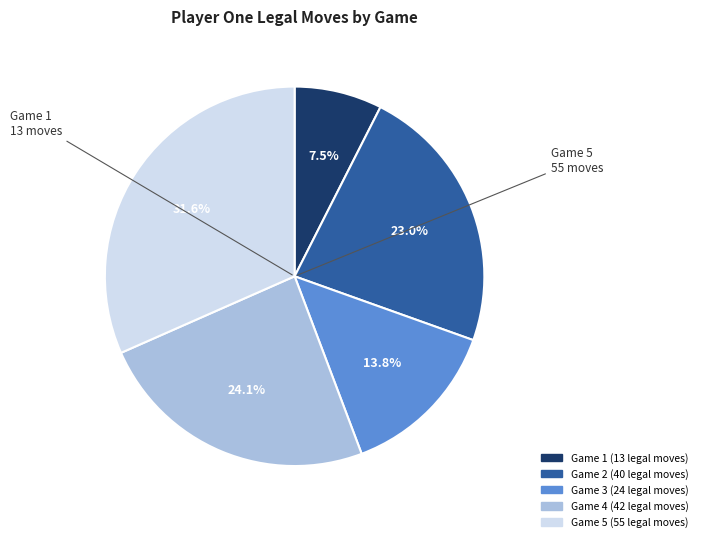

Count the number of slices in the pie.

5